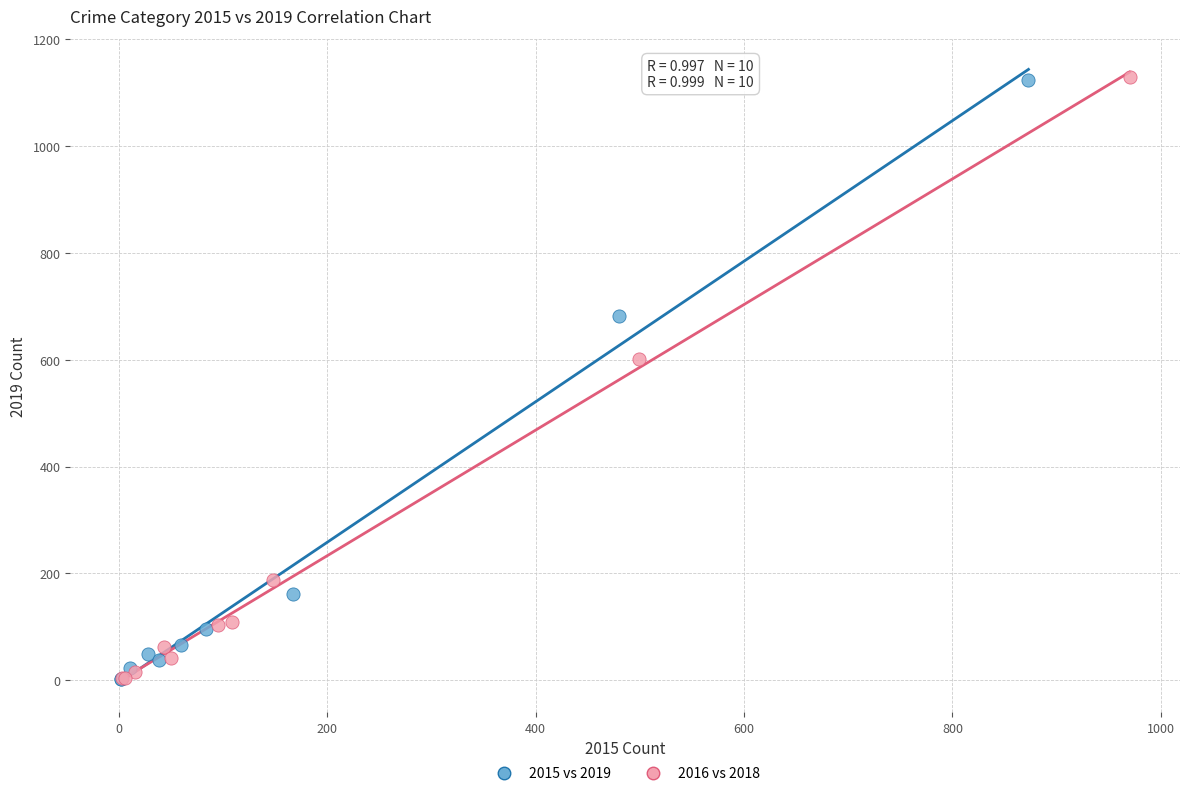

What are all the series names shown in the legend?

2015 vs 2019, 2016 vs 2018